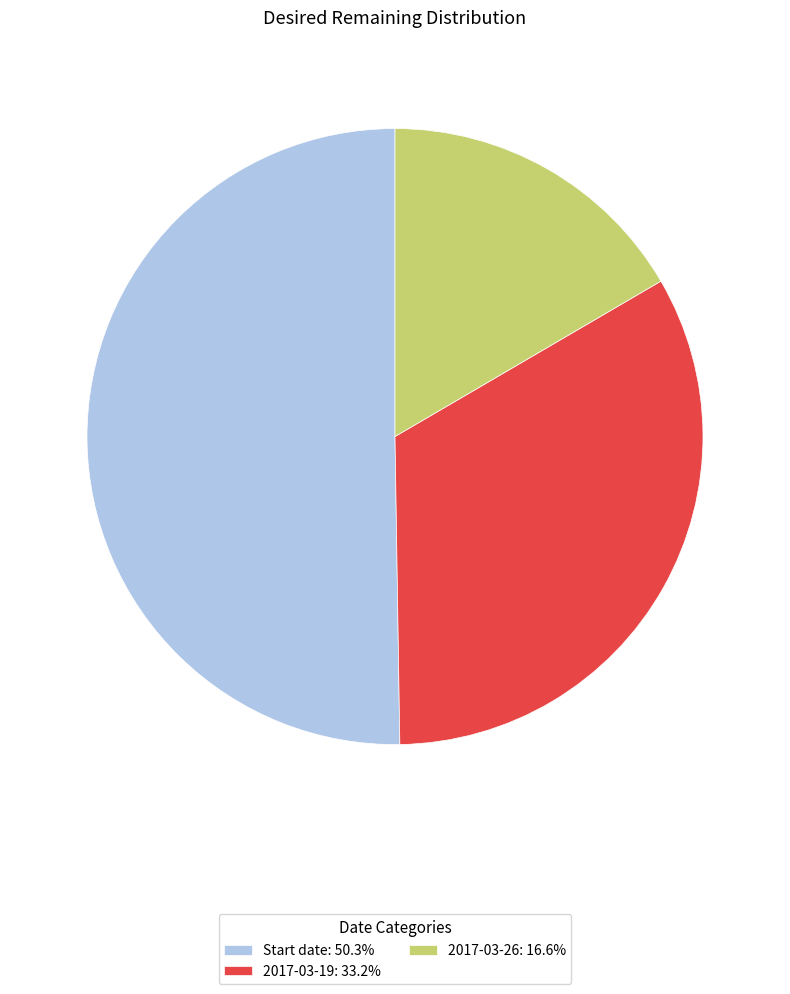

Is Start date: 50.3% the majority of the pie?

Yes